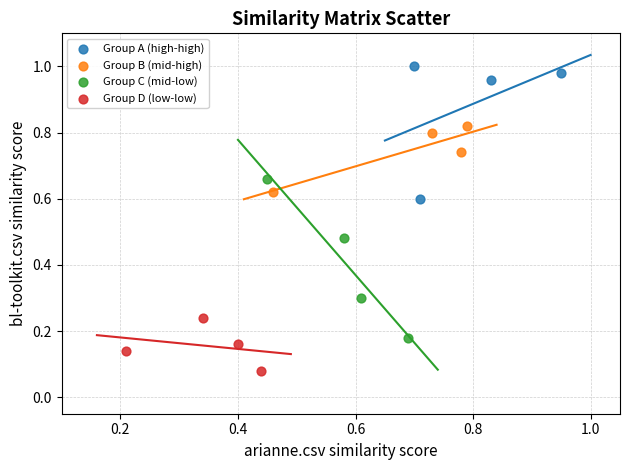

Which series has the widest spread of Y values?

Group C (mid-low)